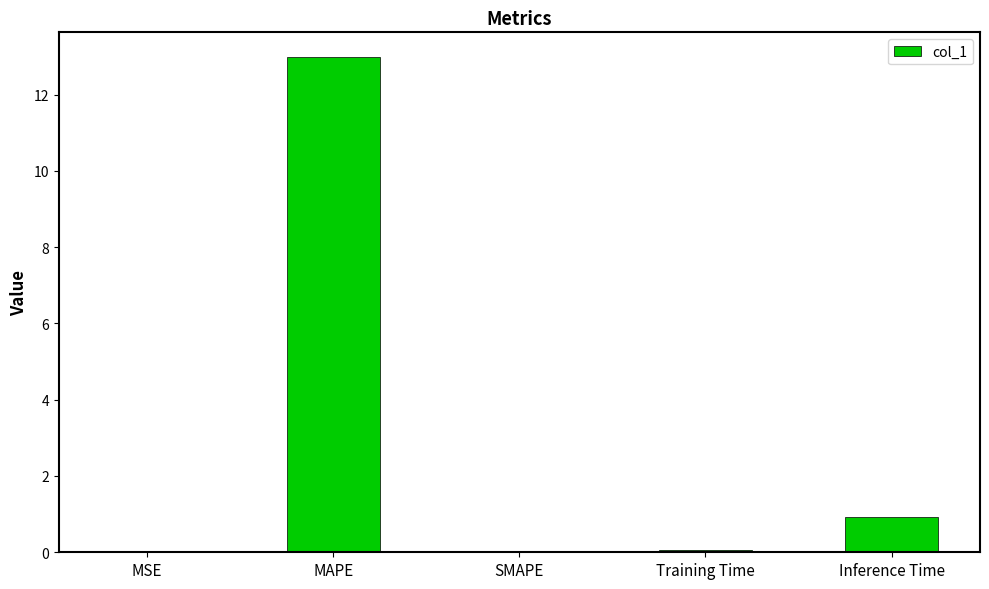

What value does the data have at MAPE?

13.0